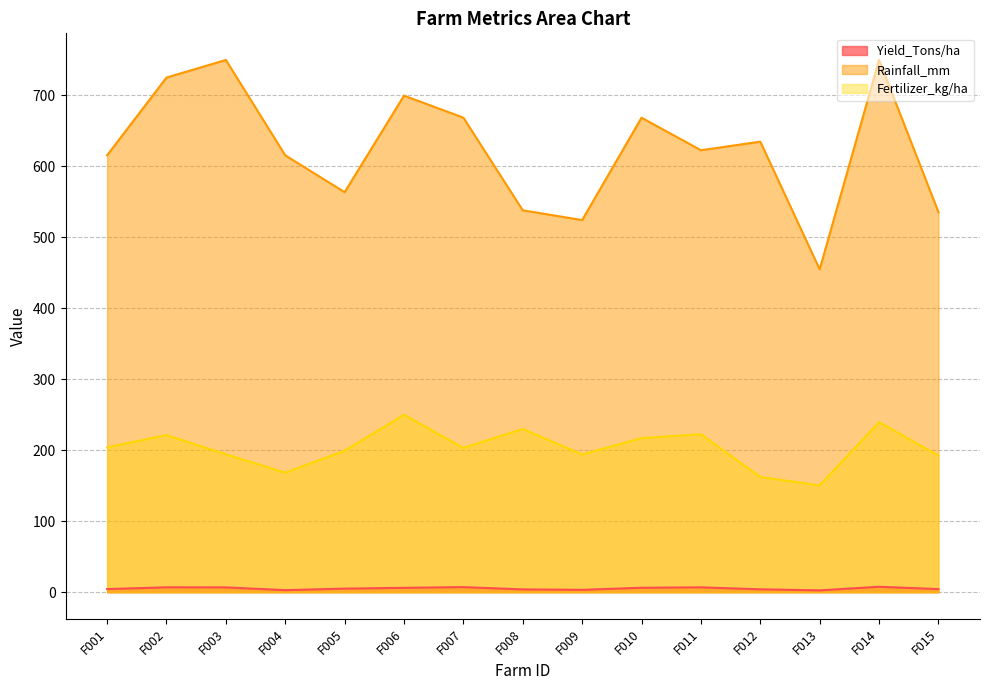

Where is Rainfall_mm nearest to the value 602?

F001